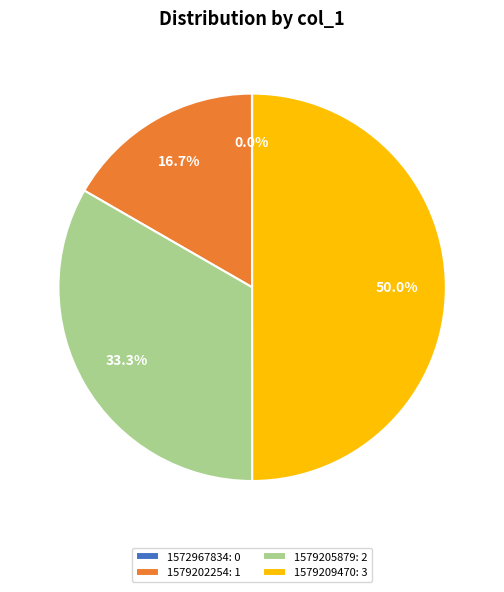

How much of the chart is everything except 1579202254?

83.3%